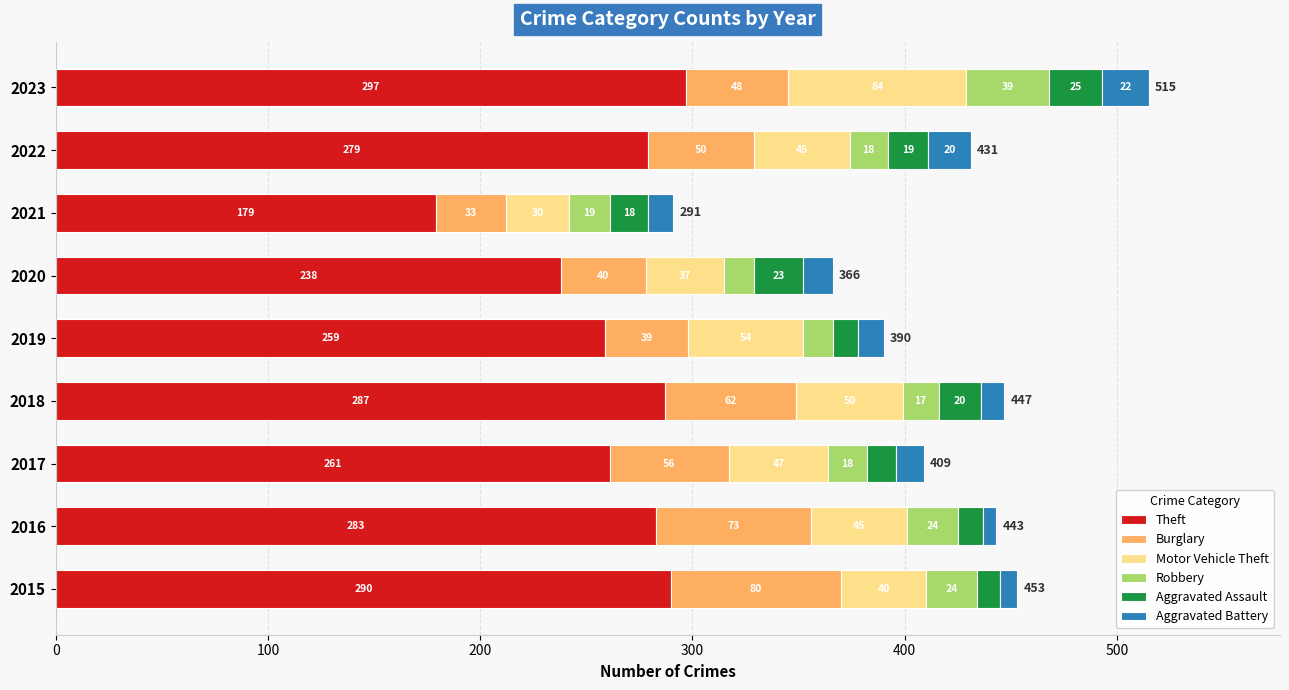

At which category is the sum across all series the highest?

2023